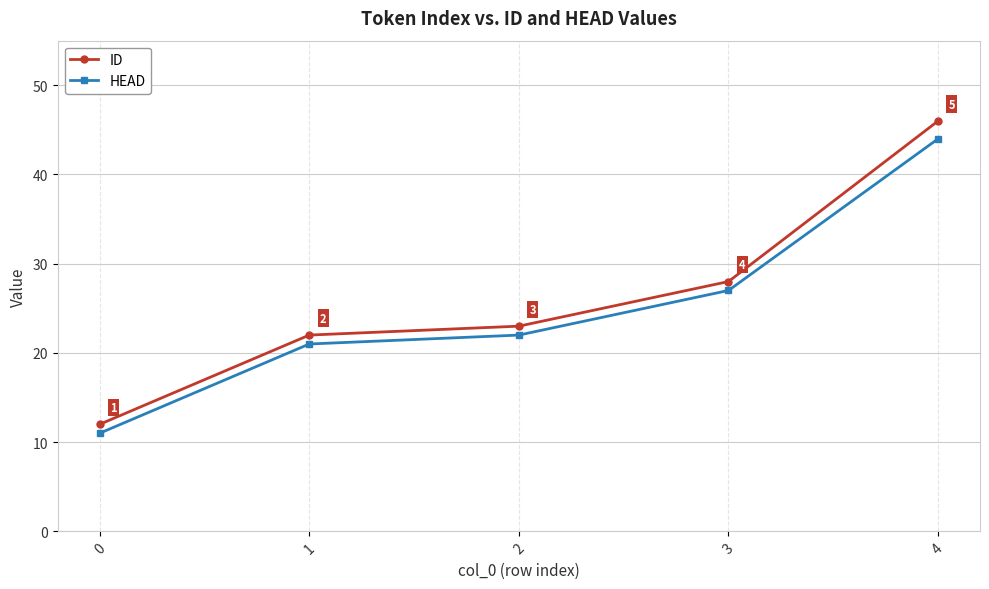

What is the minimum value shown in the chart?

11